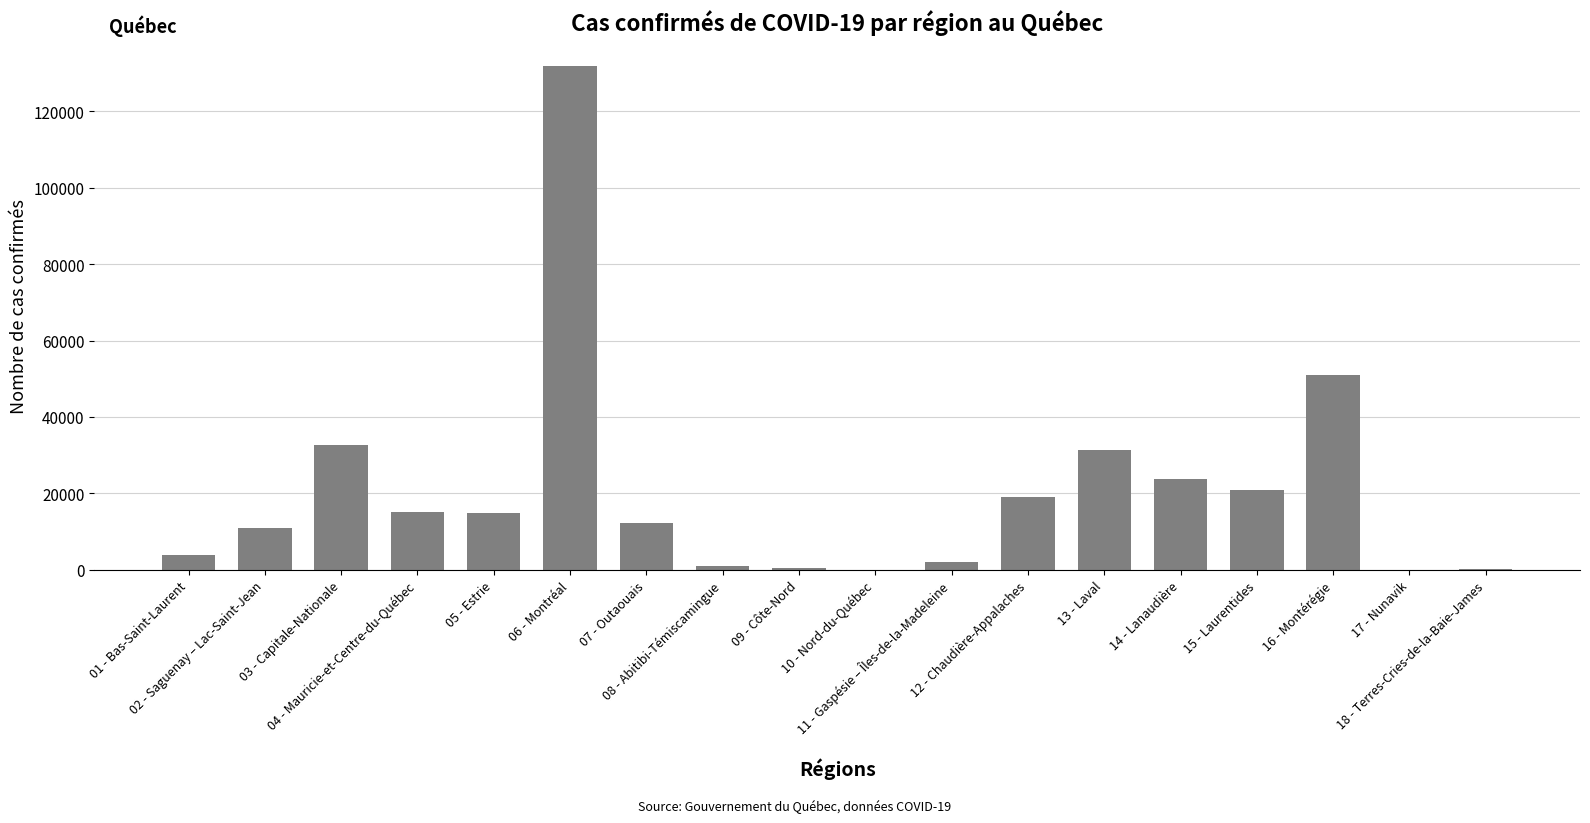

What is the maximum value shown in the chart?

131734